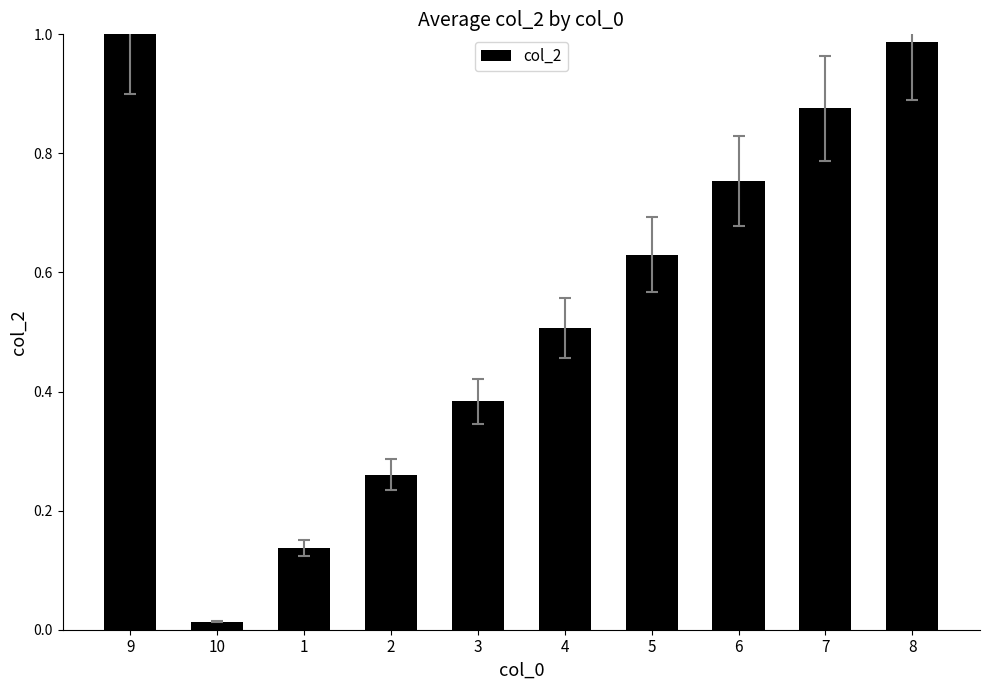

Rank the categories by value from highest to lowest.

9, 8, 7, 6, 5, 4, 3, 2, 1, 10